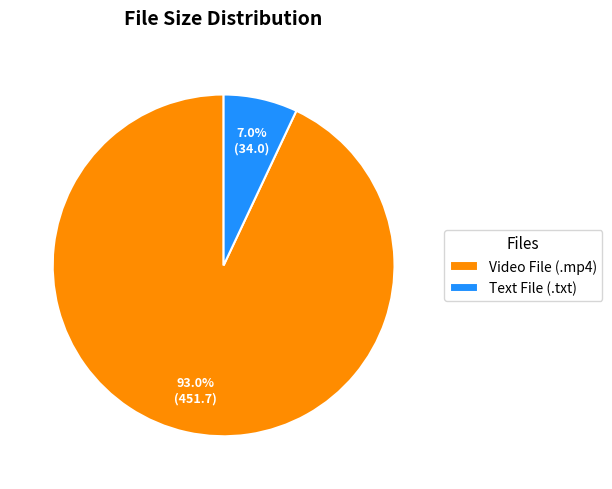

Is the sum of Text File (.txt) and Video File (.mp4) greater than half?

Yes